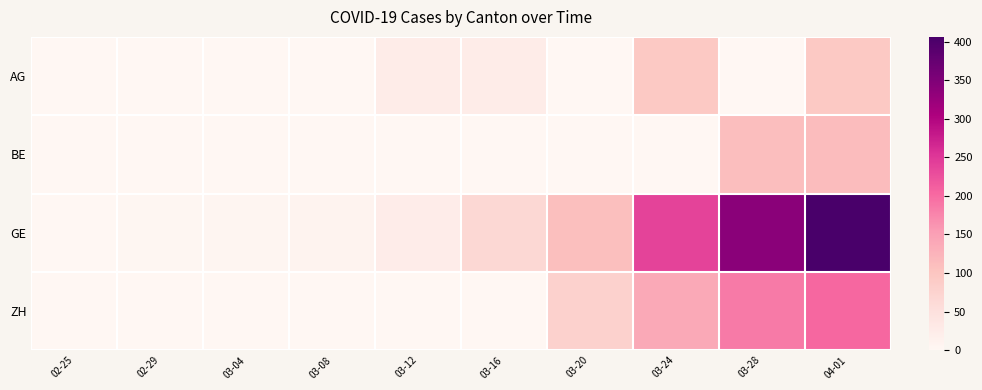

Which series has the largest total across all categories?

GE